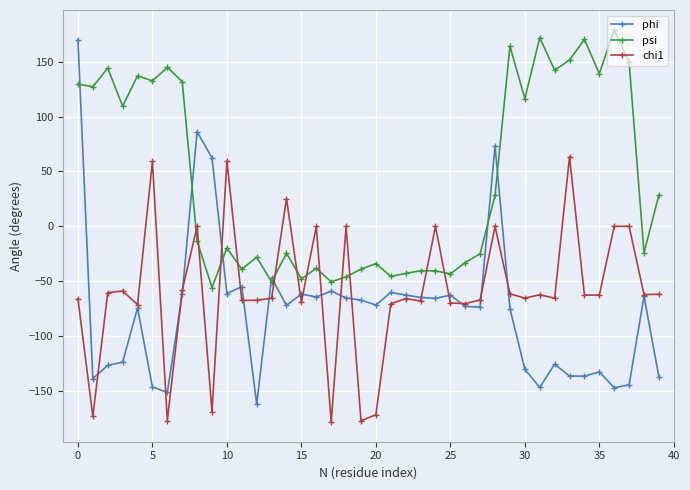

Which series has the widest spread of values?

phi